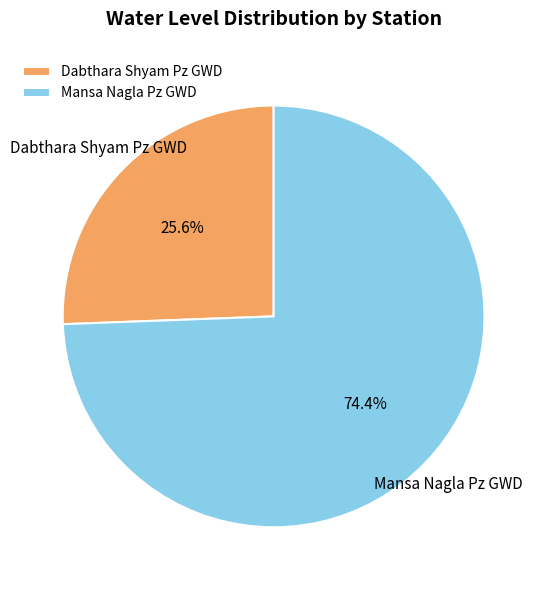

What is the total percentage of Mansa Nagla Pz GWD and Dabthara Shyam Pz GWD?

100.0%